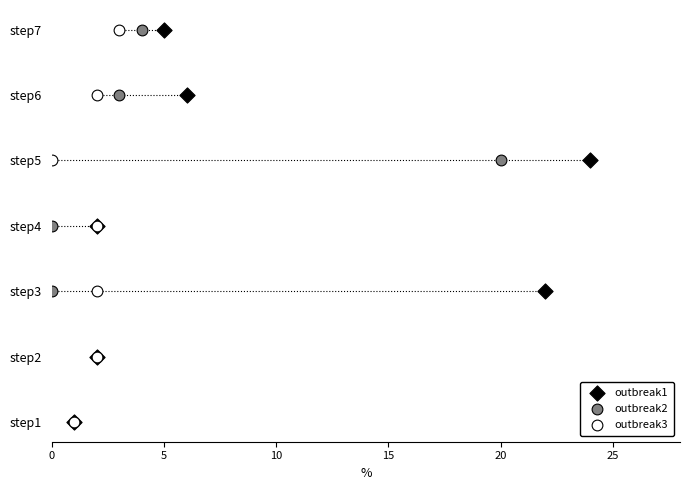

What are all the series names shown in the legend?

outbreak1, outbreak2, outbreak3